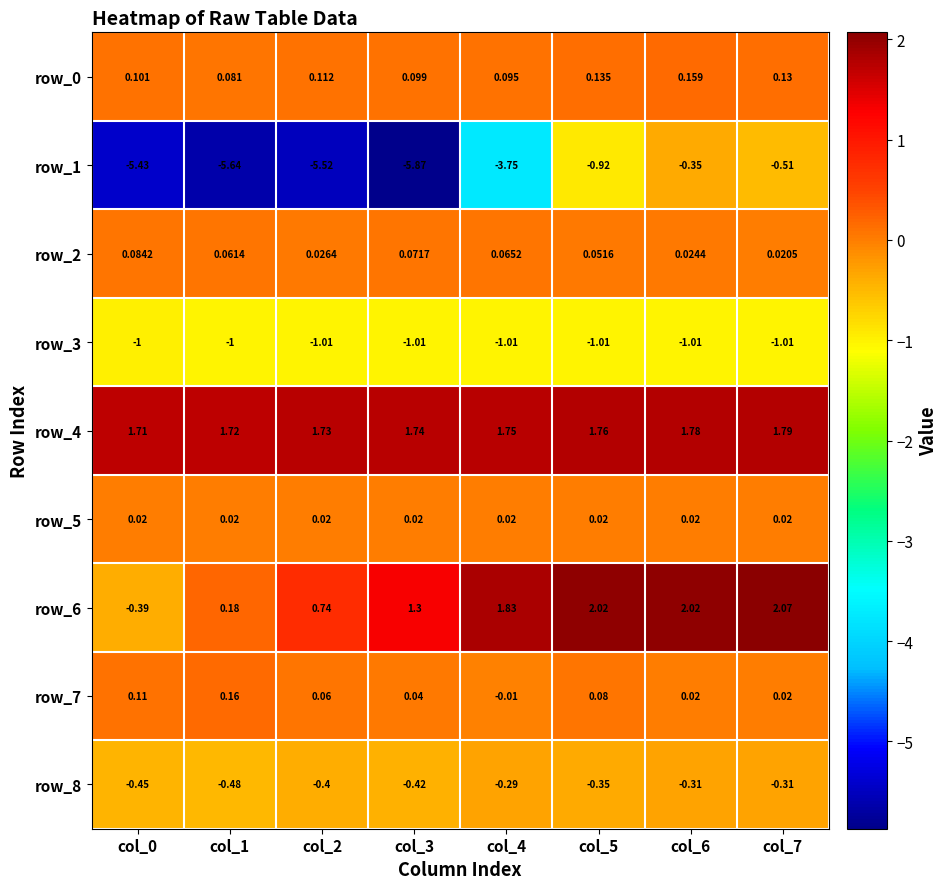

Is the value of row_1 at col_1 greater than the value of row_0 at col_5?

No